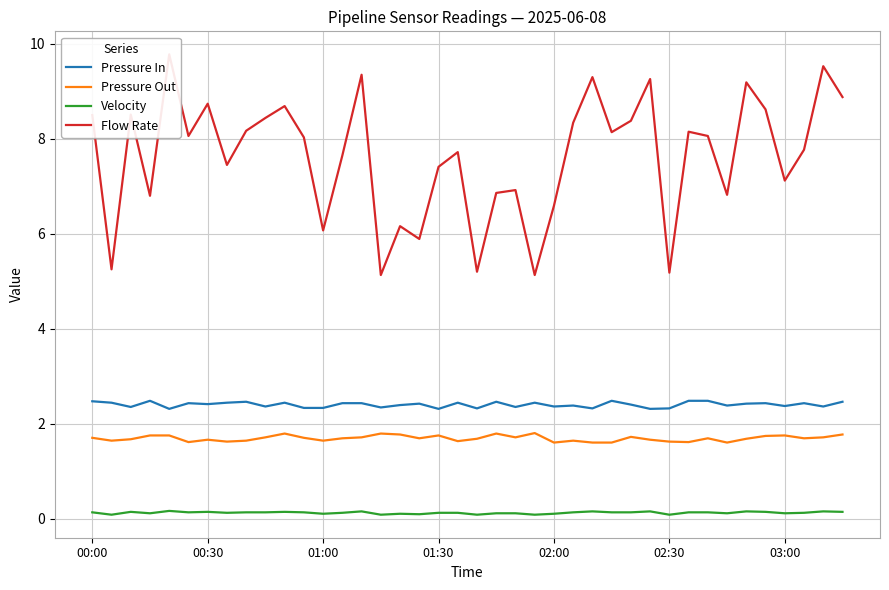

True or false: Pressure Out and Flow Rate intersect in this chart.

False